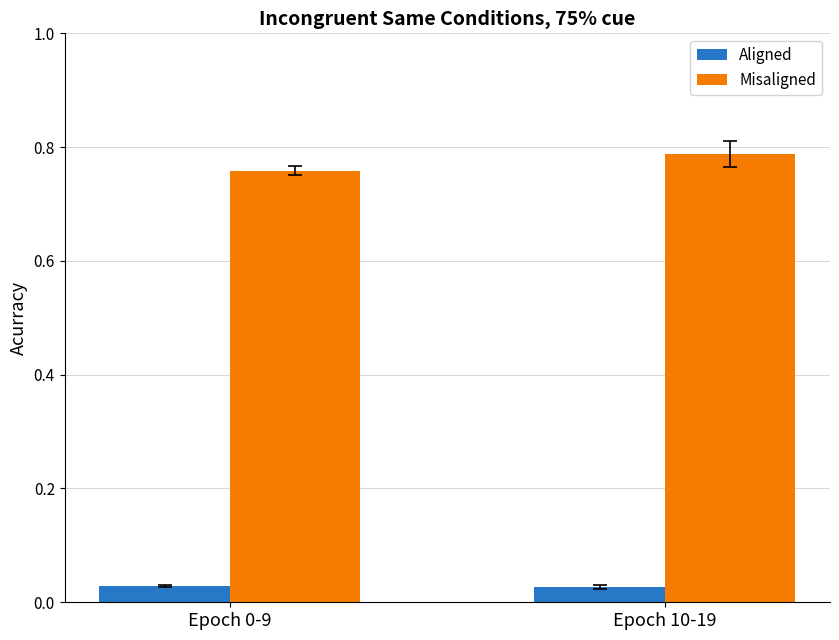

At which category is the sum across all series the highest?

Epoch 10-19